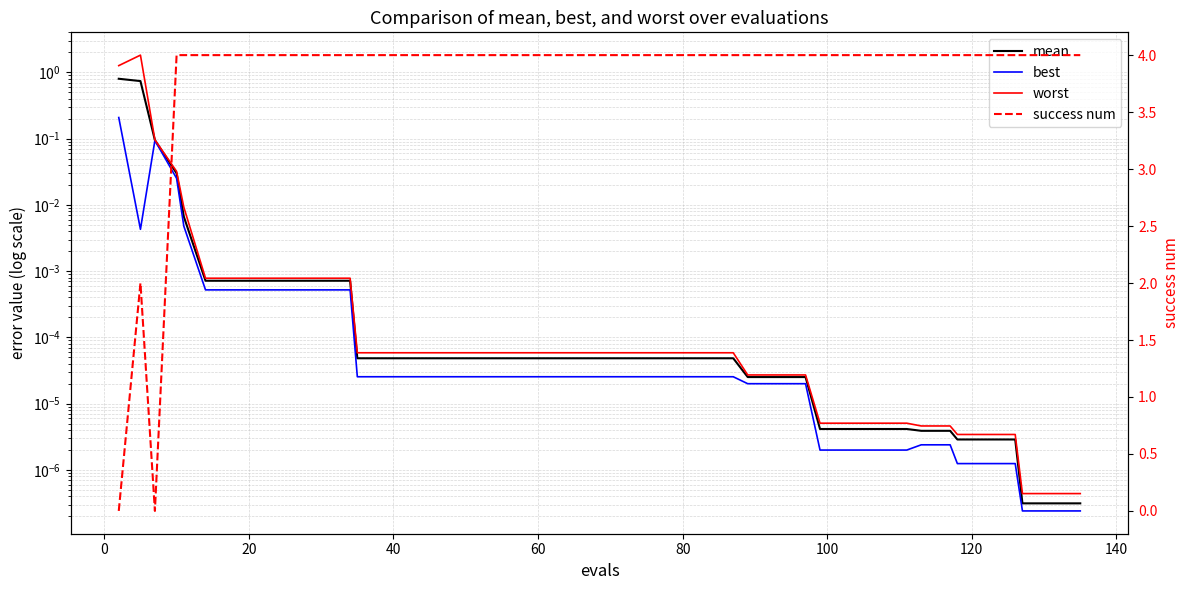

Does the chart have visible grid lines?

Yes